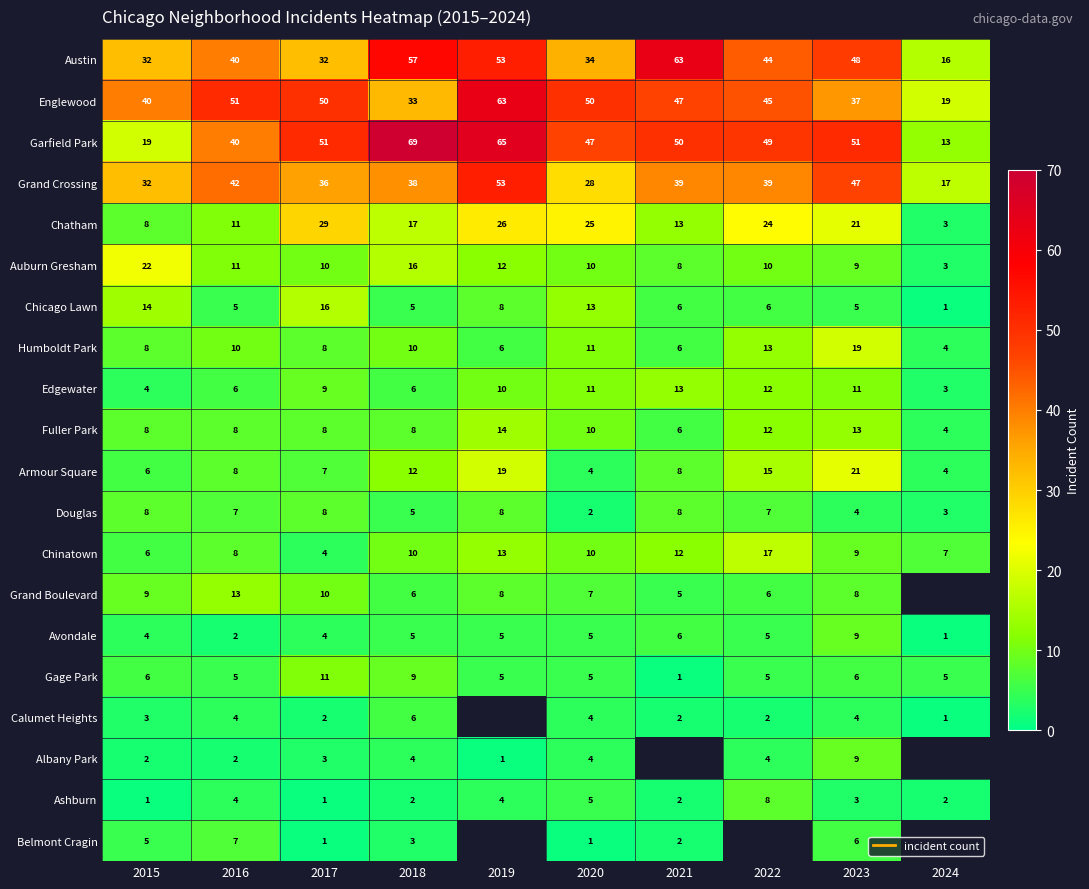

Which series has the largest range (max minus min)?

Garfield Park